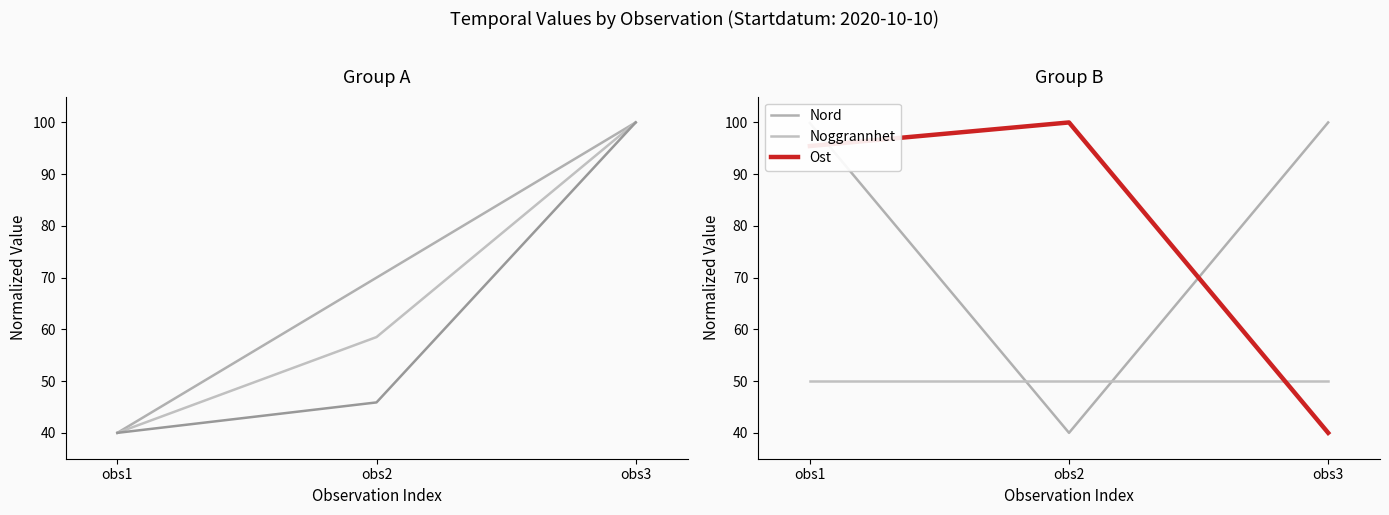

What is the value of the Taxonsorteringsordning point at the 1st from the left?

40.0